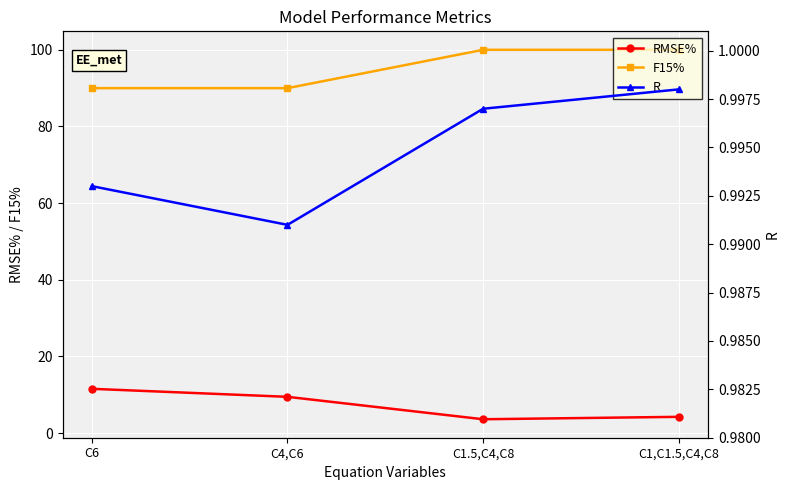

Reading left to right, what are all the values shown in this chart?

RMSE%: 11.6	9.5	3.6	4.3
F15%: 90.0	90.0	100.0	100.0
R: 1.0	1.0	1.0	1.0